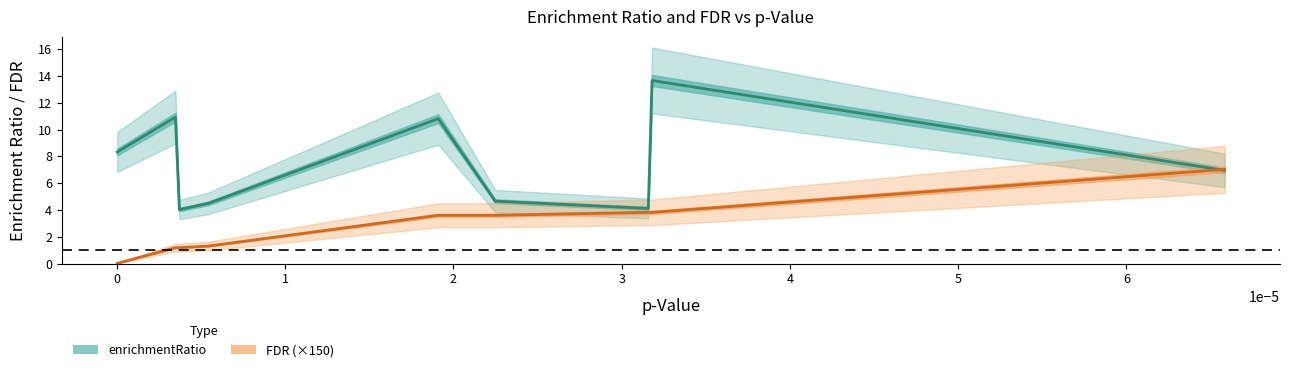

What are all the series names shown in the legend?

enrichmentRatio, FDR (×150)